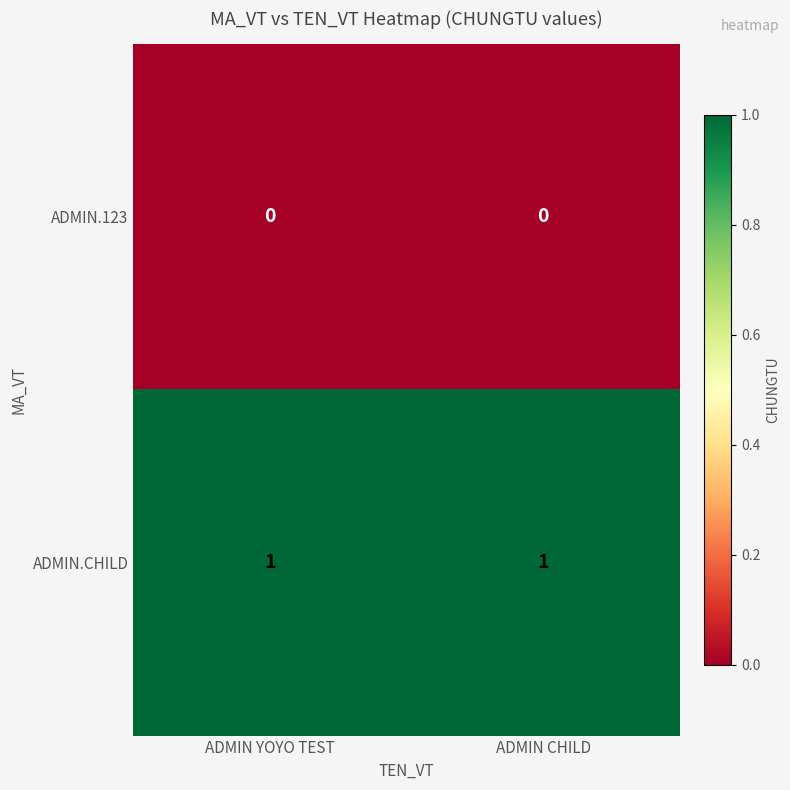

The ADMIN.CHILD series shows 1 at ADMIN YOYO TEST. True or false?

True